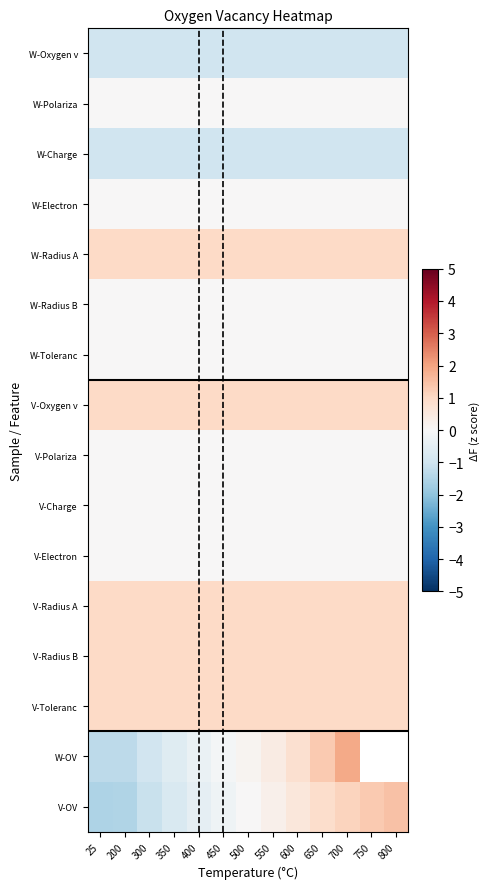

What is the total value across all series at 450?

2.7